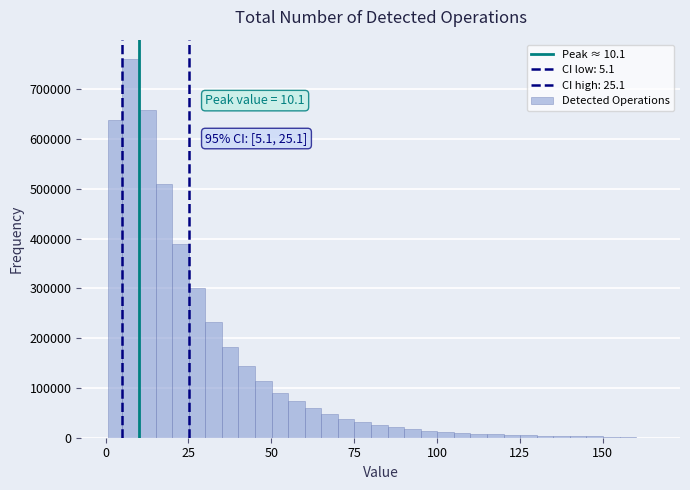

Around what value on the x-axis is the tallest bar? Give the approximate position of its centre, as read against the axis.

10